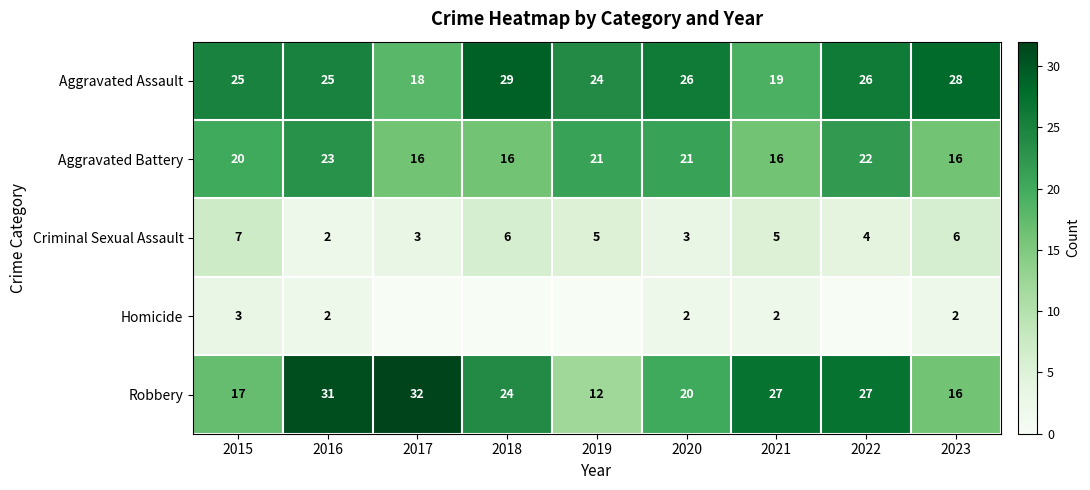

What is the difference between the second highest and second lowest values in the Robbery series?

15